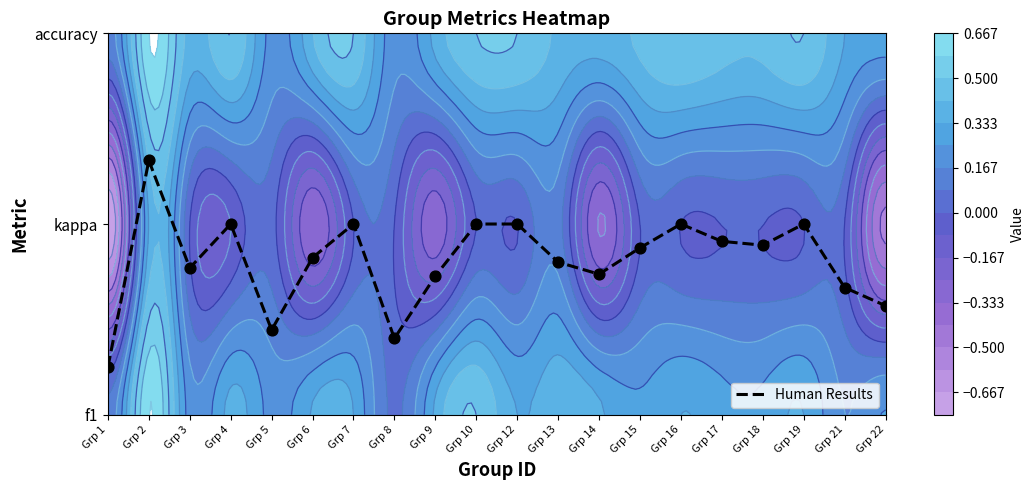

List the labels in order of value, largest first.

Grp 2, Grp 4, Grp 7, Grp 10, Grp 12, Grp 16, Grp 19, Grp 17, Grp 18, Grp 15, Grp 6, Grp 13, Grp 3, Grp 14, Grp 9, Grp 21, Grp 22, Grp 5, Grp 8, Grp 1